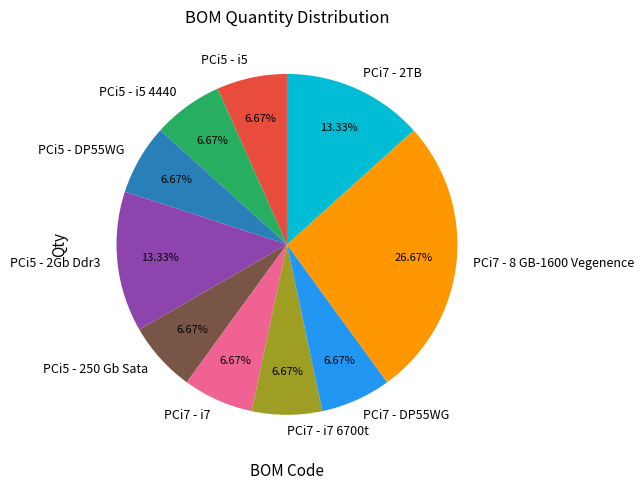

Count the number of slices in the pie.

10